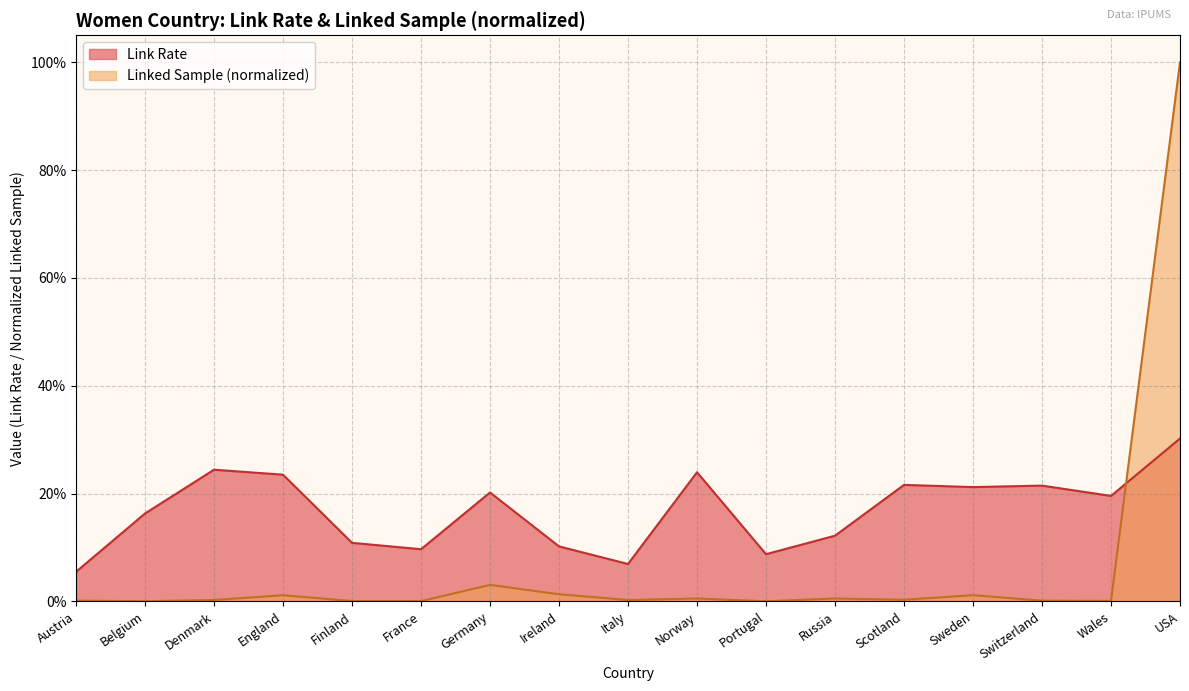

Reading left to right, extract all data points from this chart.

Linked Sample: 0.0	0.0	0.0	0.0	0.0	0.0	0.0	0.0	0.0	0.0	0.0	0.0	0.0	0.0	0.0	0.0	1.0
Link Rate: 0.1	0.2	0.2	0.2	0.1	0.1	0.2	0.1	0.1	0.2	0.1	0.1	0.2	0.2	0.2	0.2	0.3